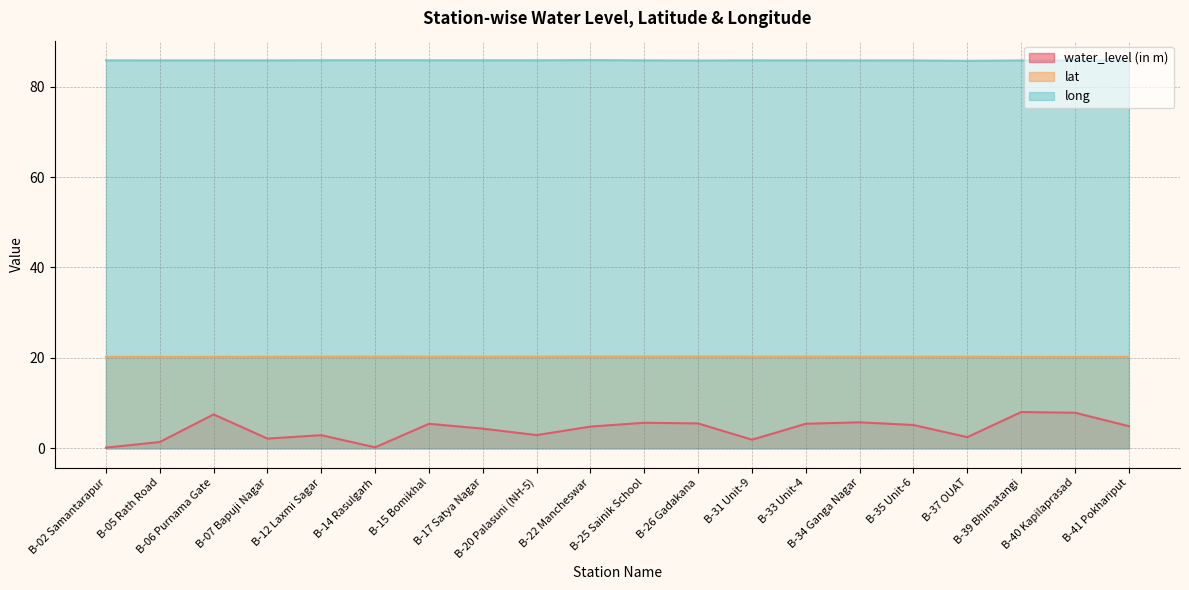

In water_level (in m), how many points are lower than both neighbors (excluding endpoints)?

5